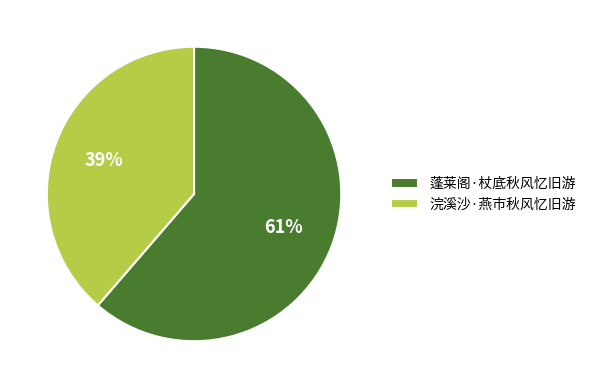

Between 浣溪沙·燕市秋风忆旧游 and 蓬莱阁·杖底秋风忆旧游, which is larger?

蓬莱阁·杖底秋风忆旧游